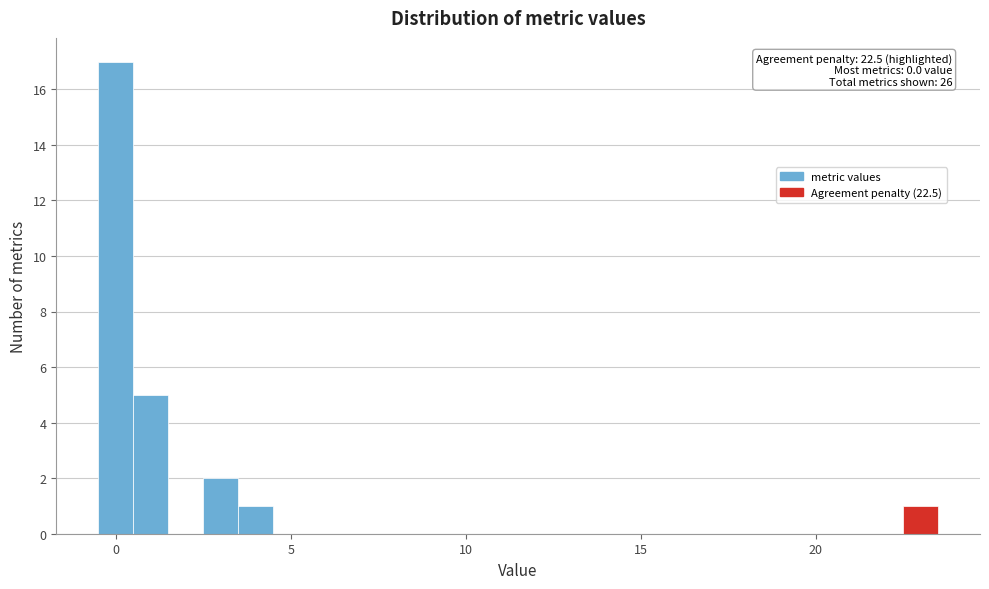

Around what value on the x-axis is the tallest bar? Give the approximate position of its centre, as read against the axis.

0.0